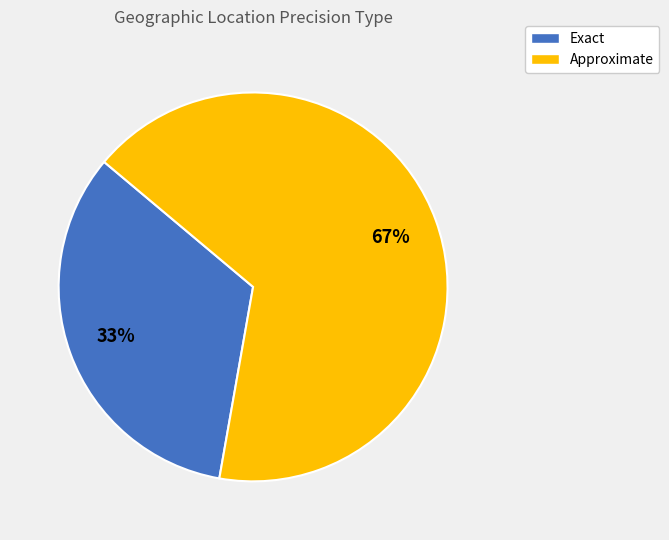

To the nearest percent, what portion does Exact represent?

33%